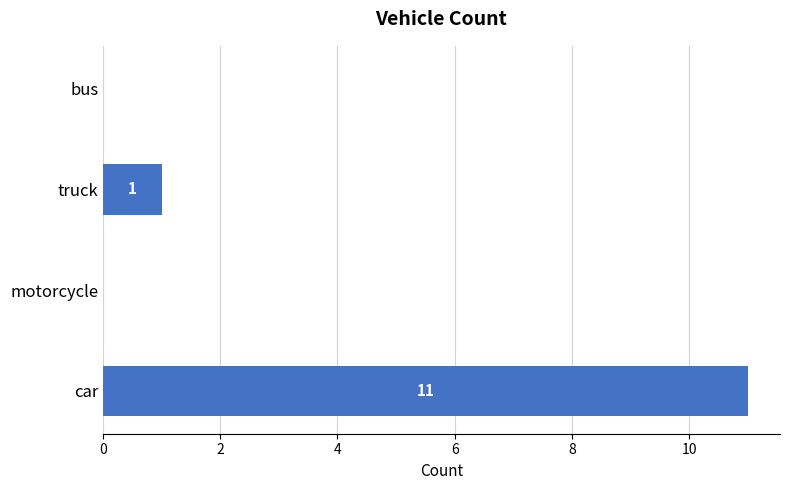

What is the sum of all values?

12